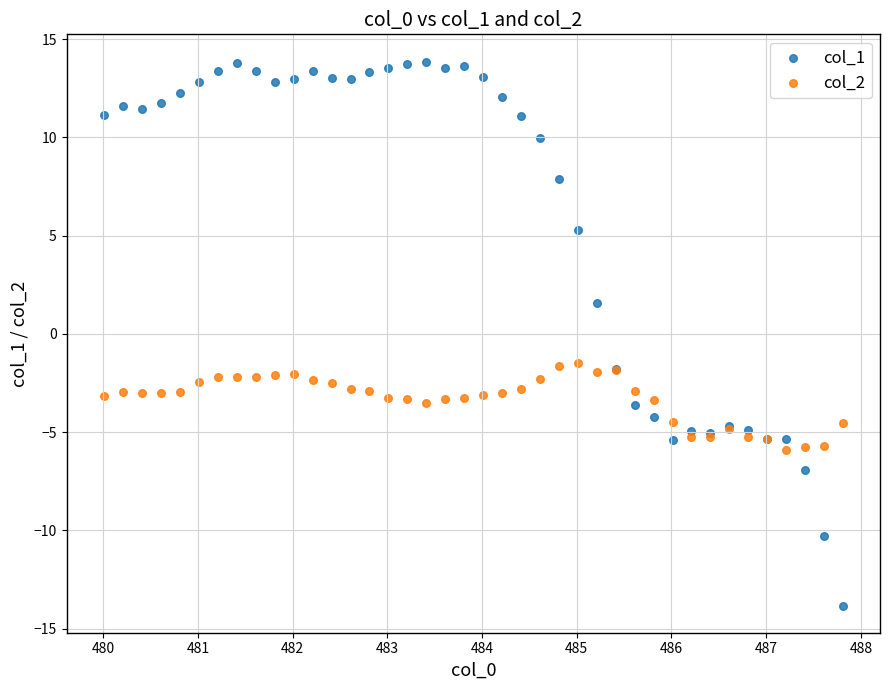

What is the X range (max minus min) for the scatter plot?

7.8